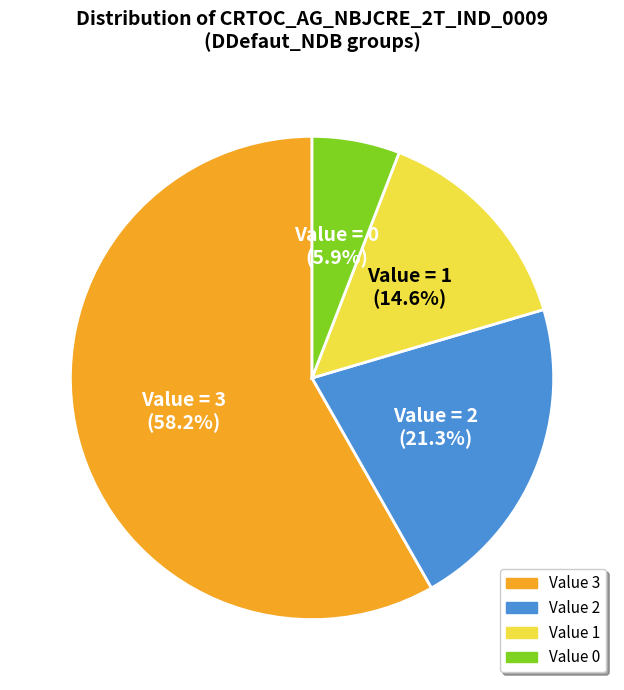

Does any single category account for the majority?

Yes